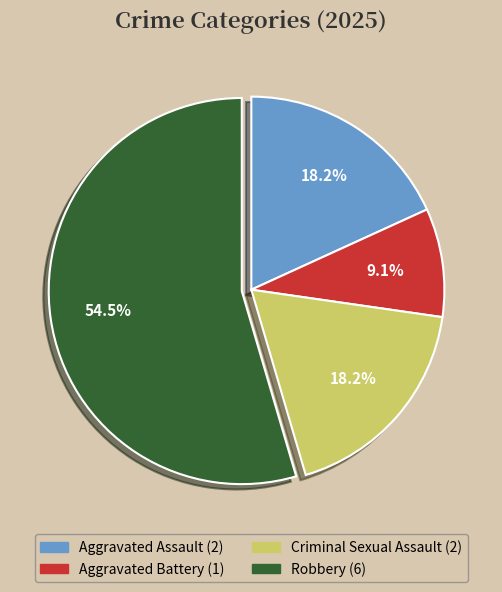

Count the number of slices in the pie.

4